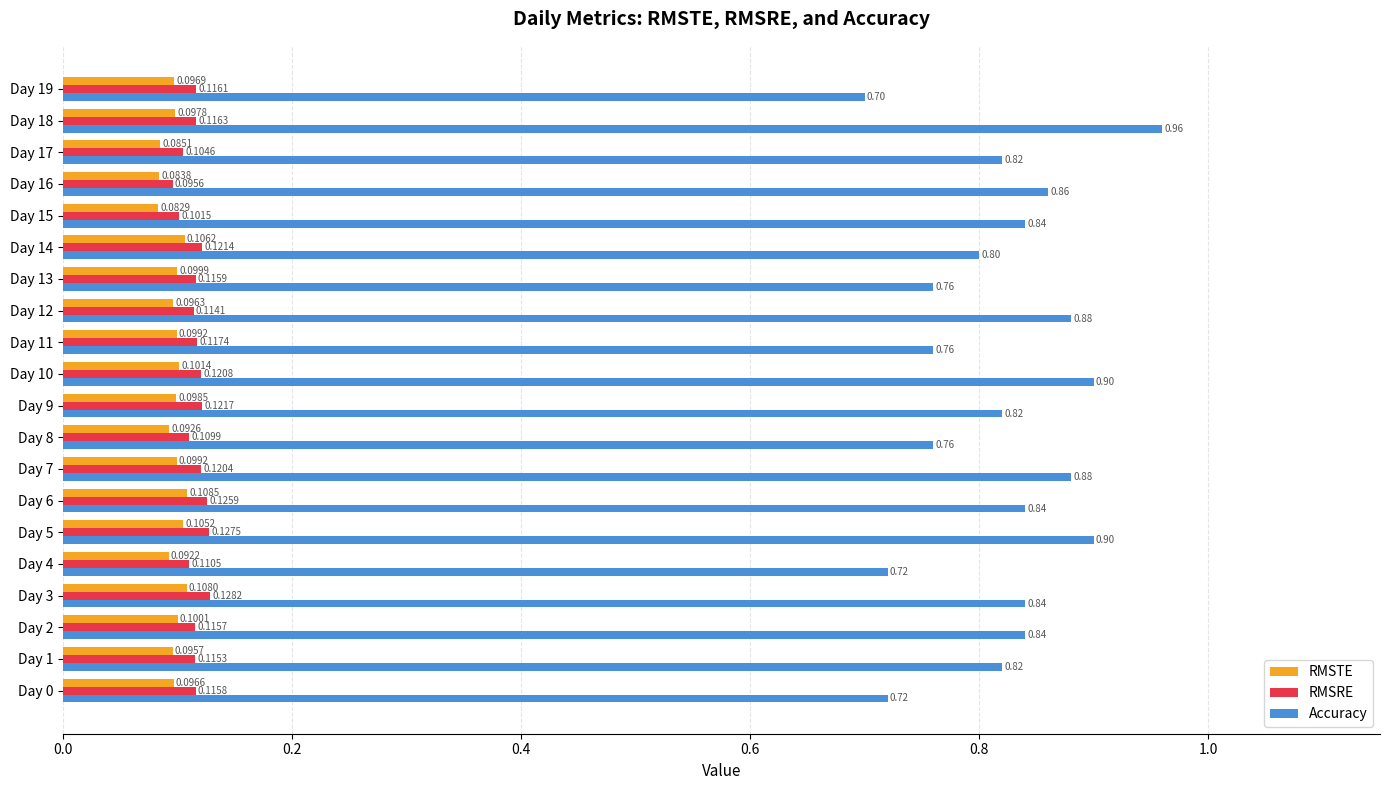

Which category has the highest value in the RMSRE series?

Day 3